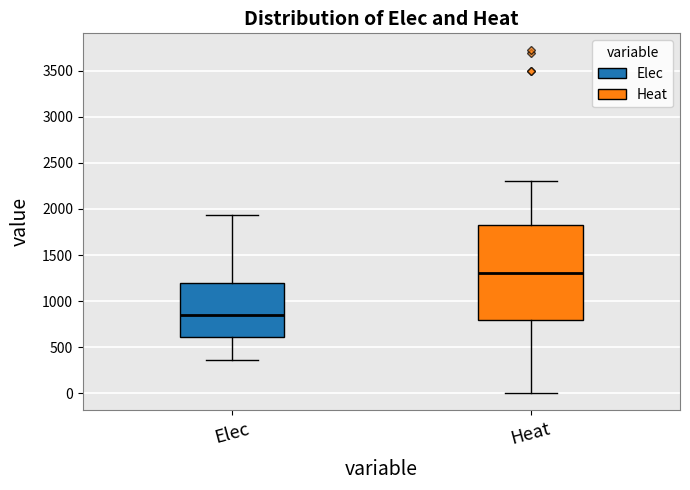

Reading left to right, transcribe this box plot: for each box, give where its median line is, the range the box spans, and where its two whiskers end, as read against the y-axis. The values are not printed on the chart, so give them approximately, as read against the axis.

Elec: median 850, box 600 to 1200, whiskers 350 to 1950
Heat: median 1300, box 800 to 1850, whiskers 0 to 2300